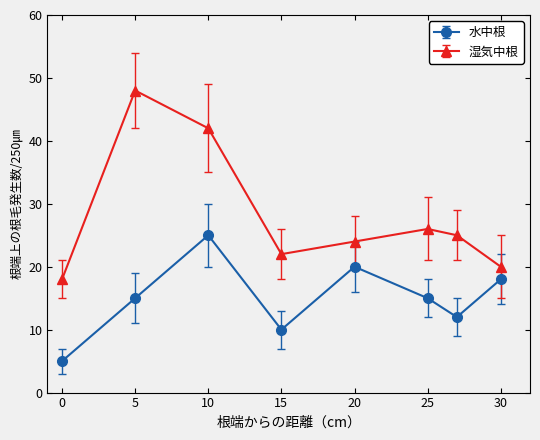

Reading left to right, transcribe all the data shown in this chart.

水中根: 5	15	25	10	20	15	12	18
湿気中根: 18	48	42	22	24	26	25	20